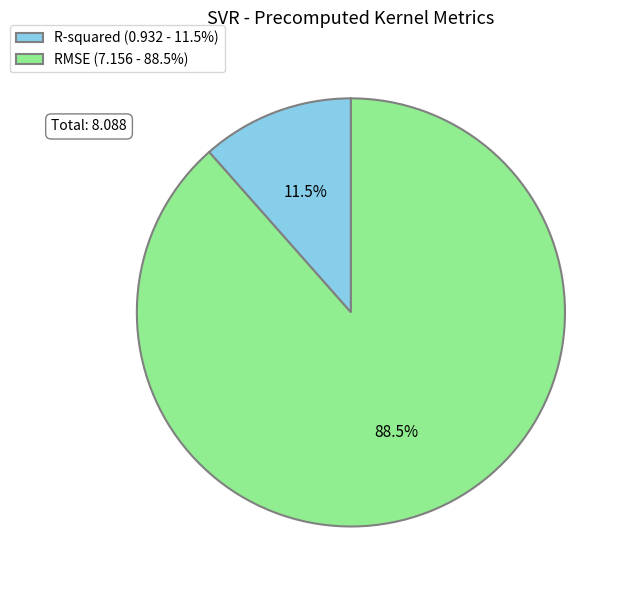

Between RMSE and R-squared, which is larger?

RMSE